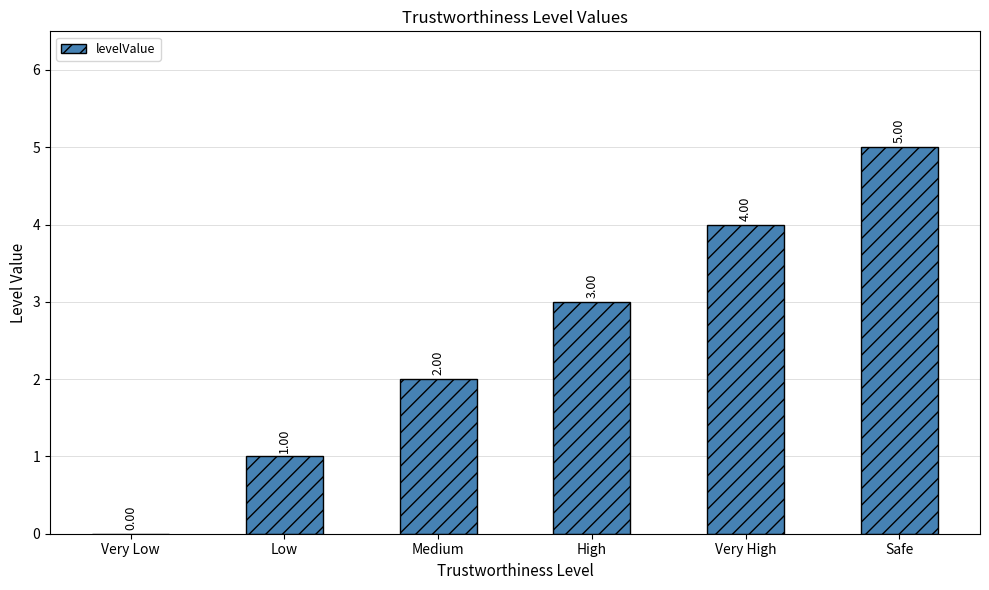

Where is the data nearest to the value 2?

Medium